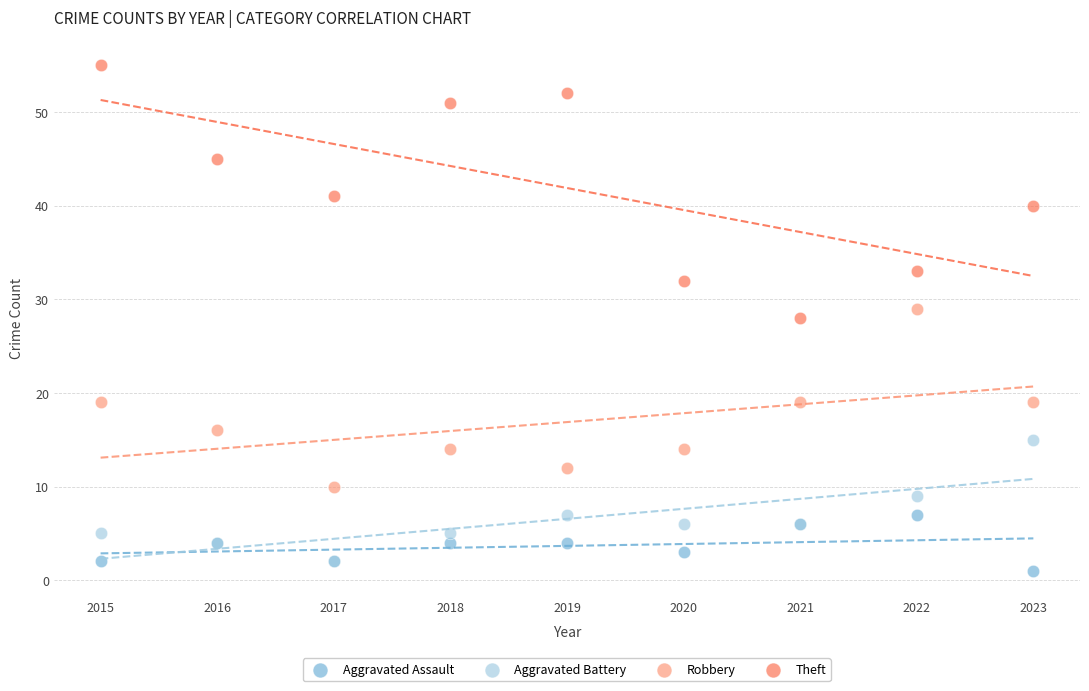

What are all the series names shown in the legend?

Aggravated Assault, Aggravated Battery, Robbery, Theft